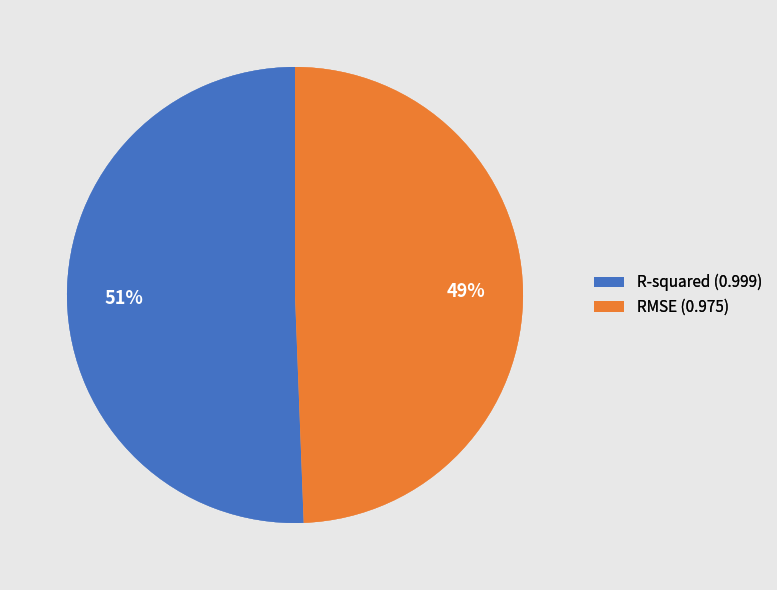

Is it true that RMSE is 49% of the pie?

True